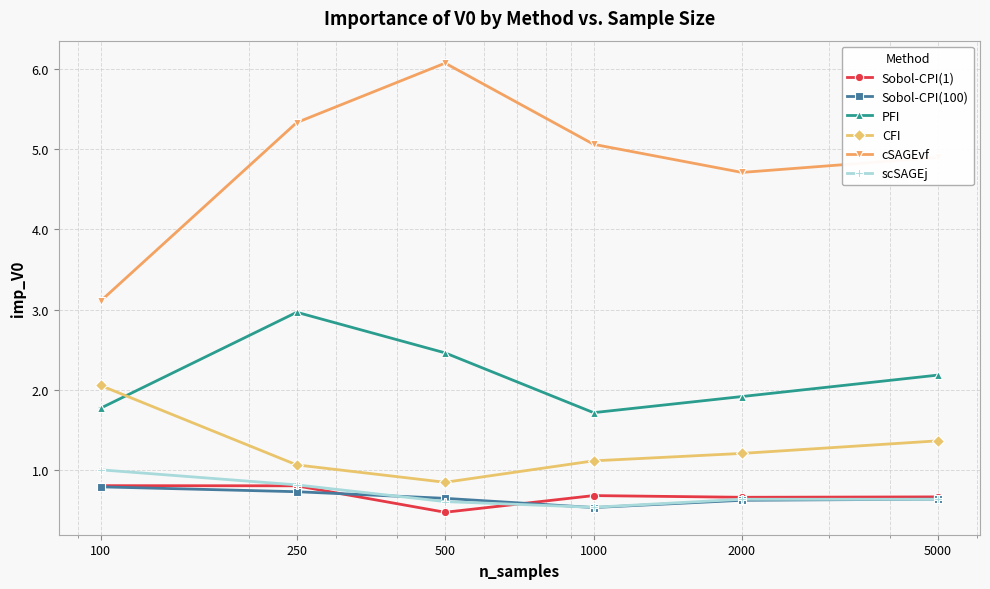

Which series has the largest range (max minus min)?

cSAGEvf